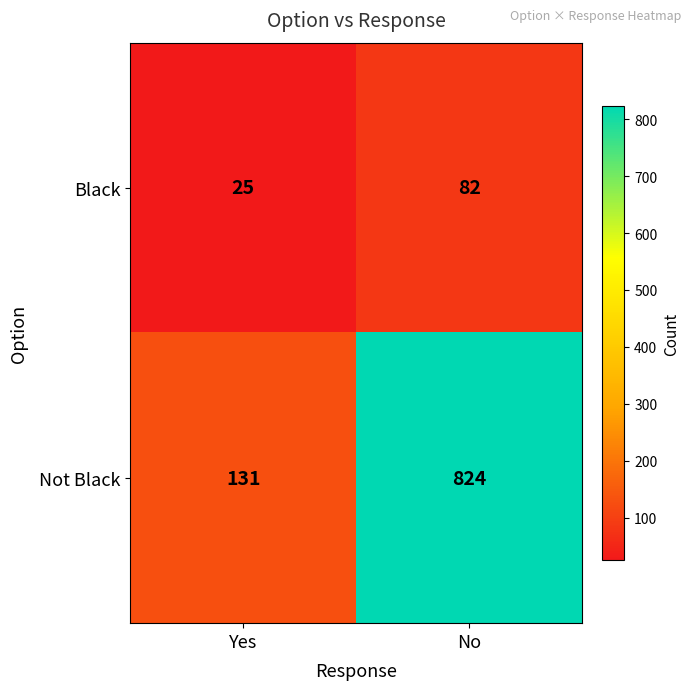

Which category has the lowest value across all series?

Yes